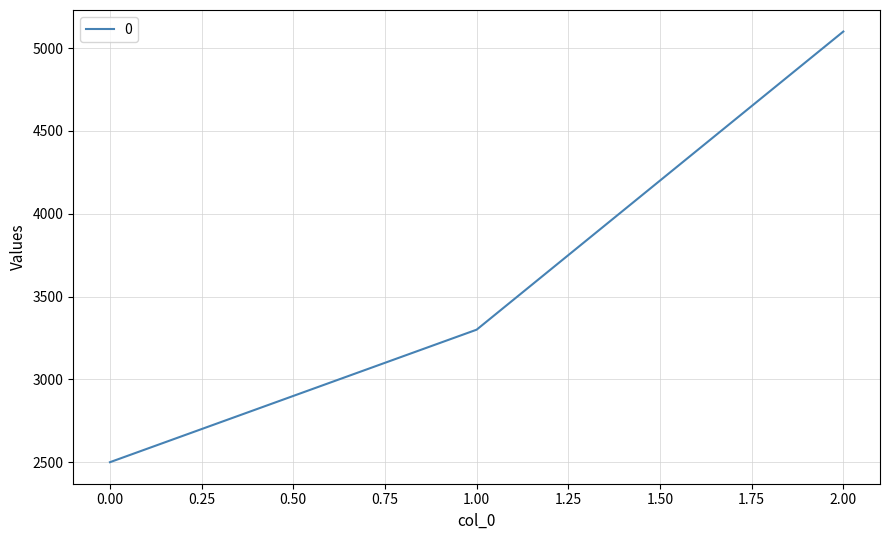

What is the change in value from 0.00 to 2.00?

+2600